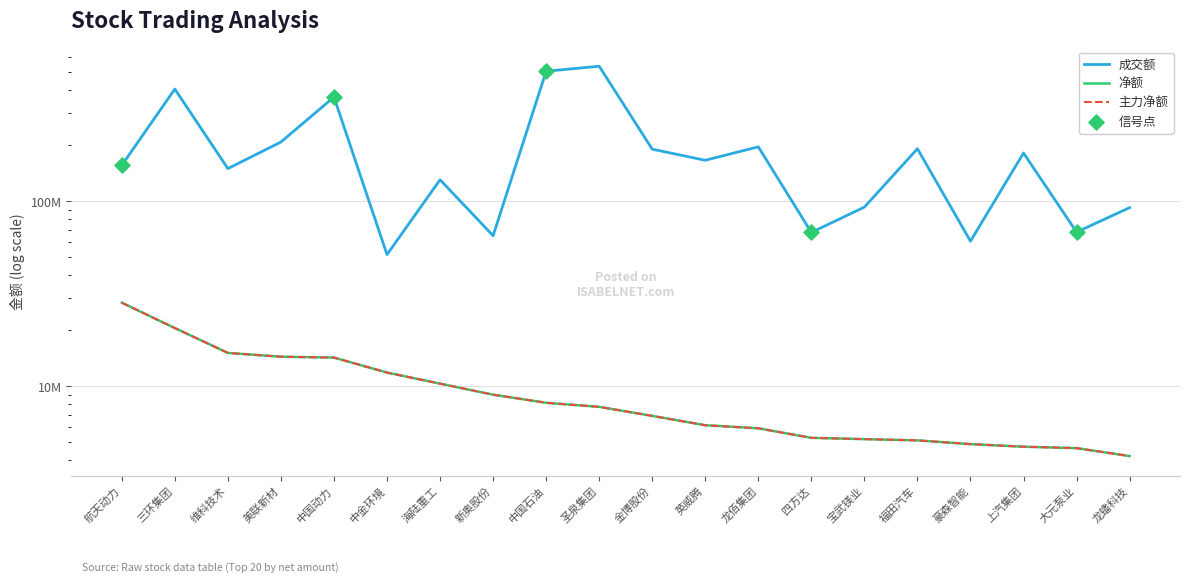

Is the value of 成交额 at 宝武镁业 greater than the value of 净额 at 海陆重工?

Yes